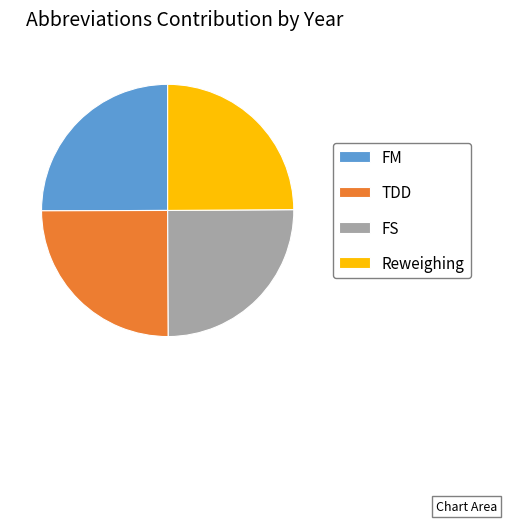

The TDD slice represents 25% of the pie. True or false?

True